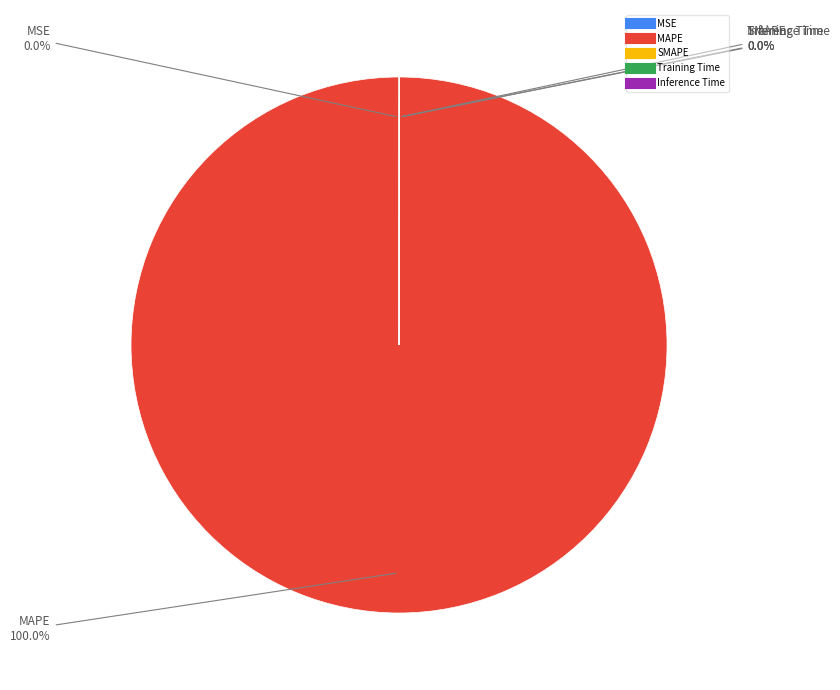

Which slice is the largest?

MAPE